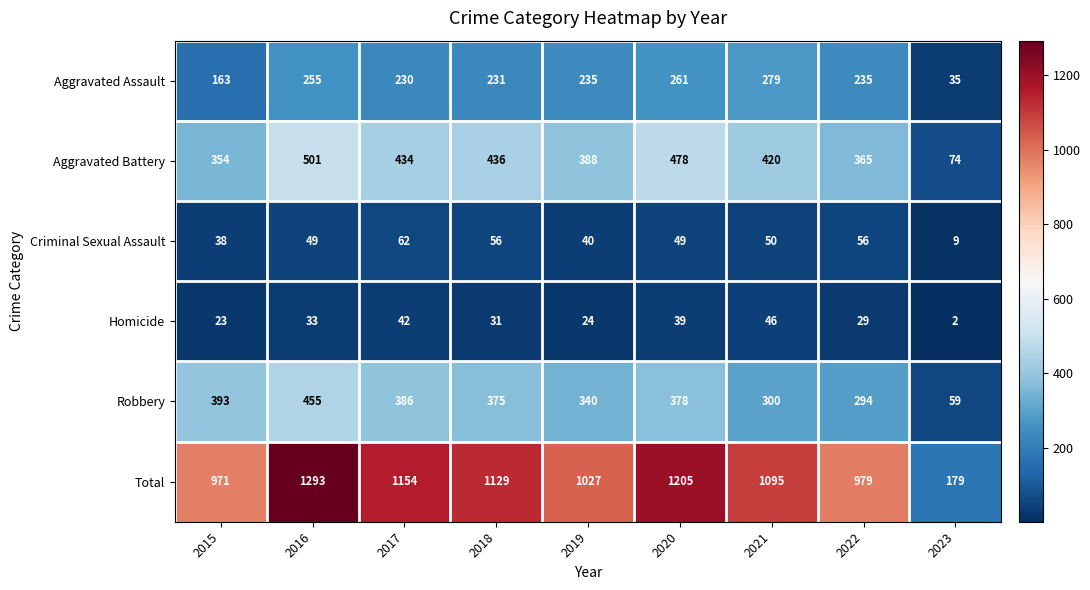

What is the total value across all series at 2019?

2054